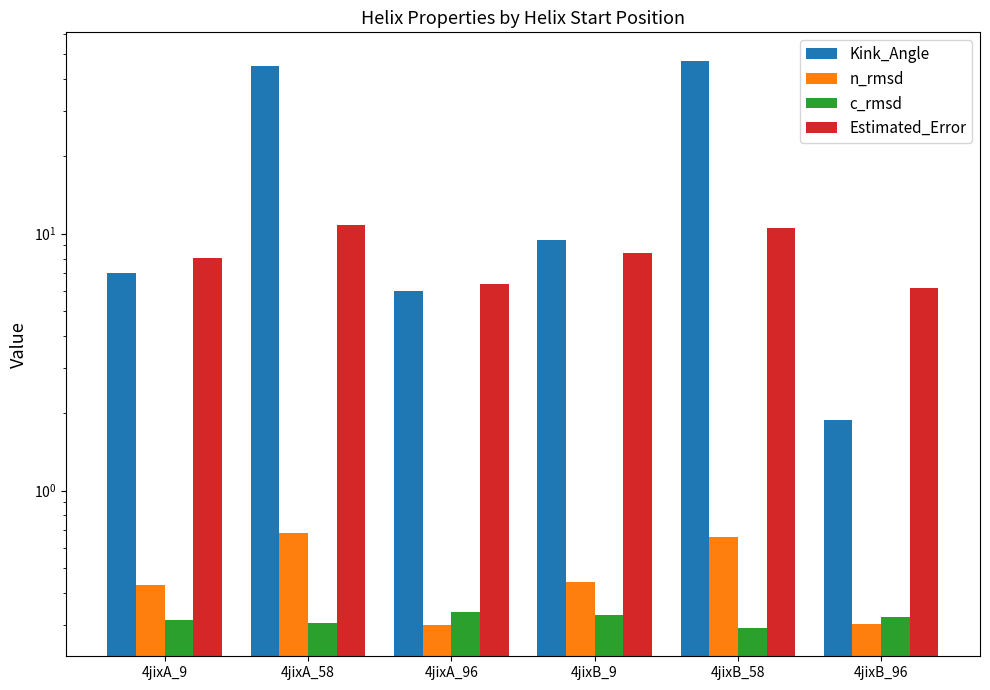

How many values in the Kink_Angle series are below 9?

3